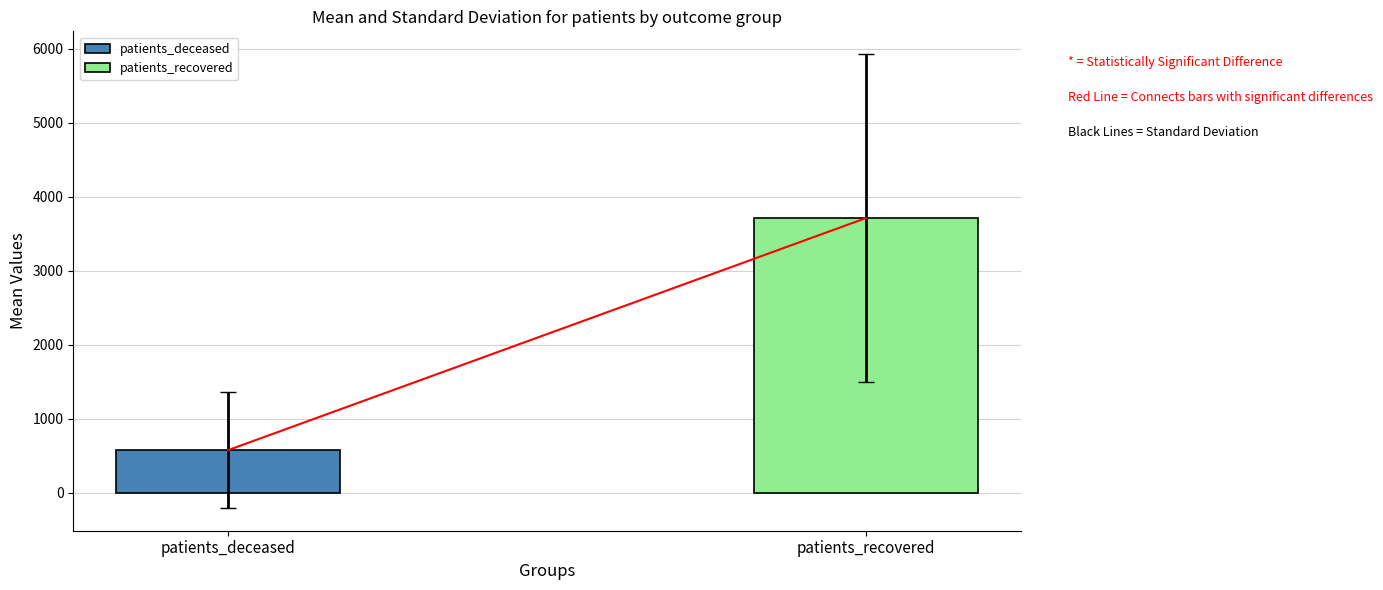

What position from the right is >90?

1